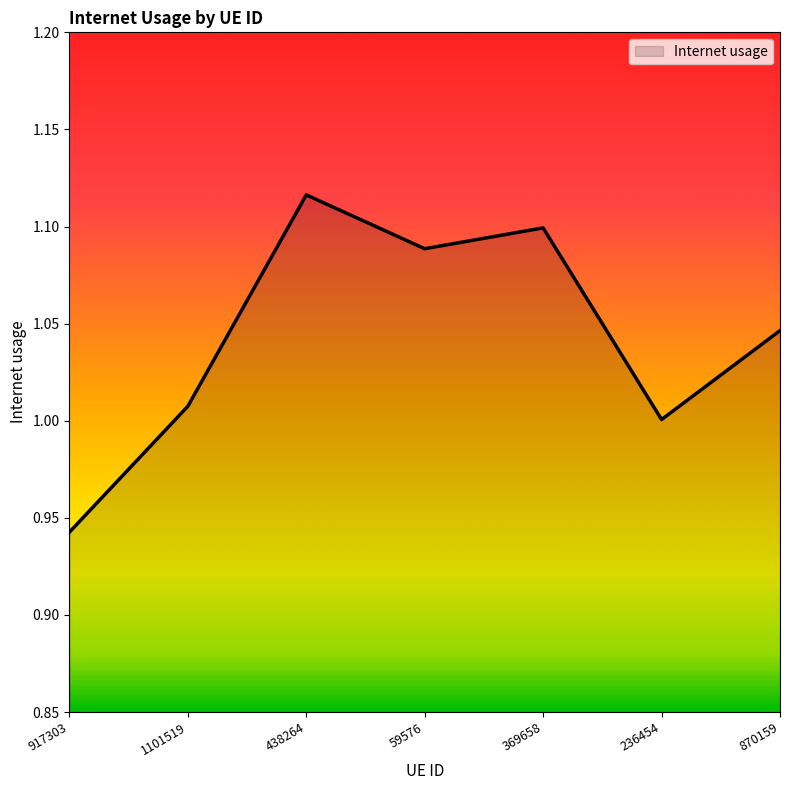

How many distinct data groups are displayed?

1